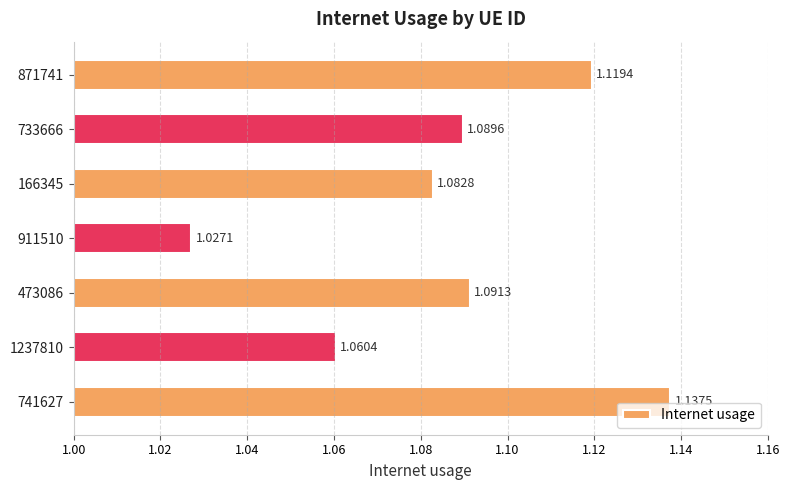

What is the sum of all values?

7.6